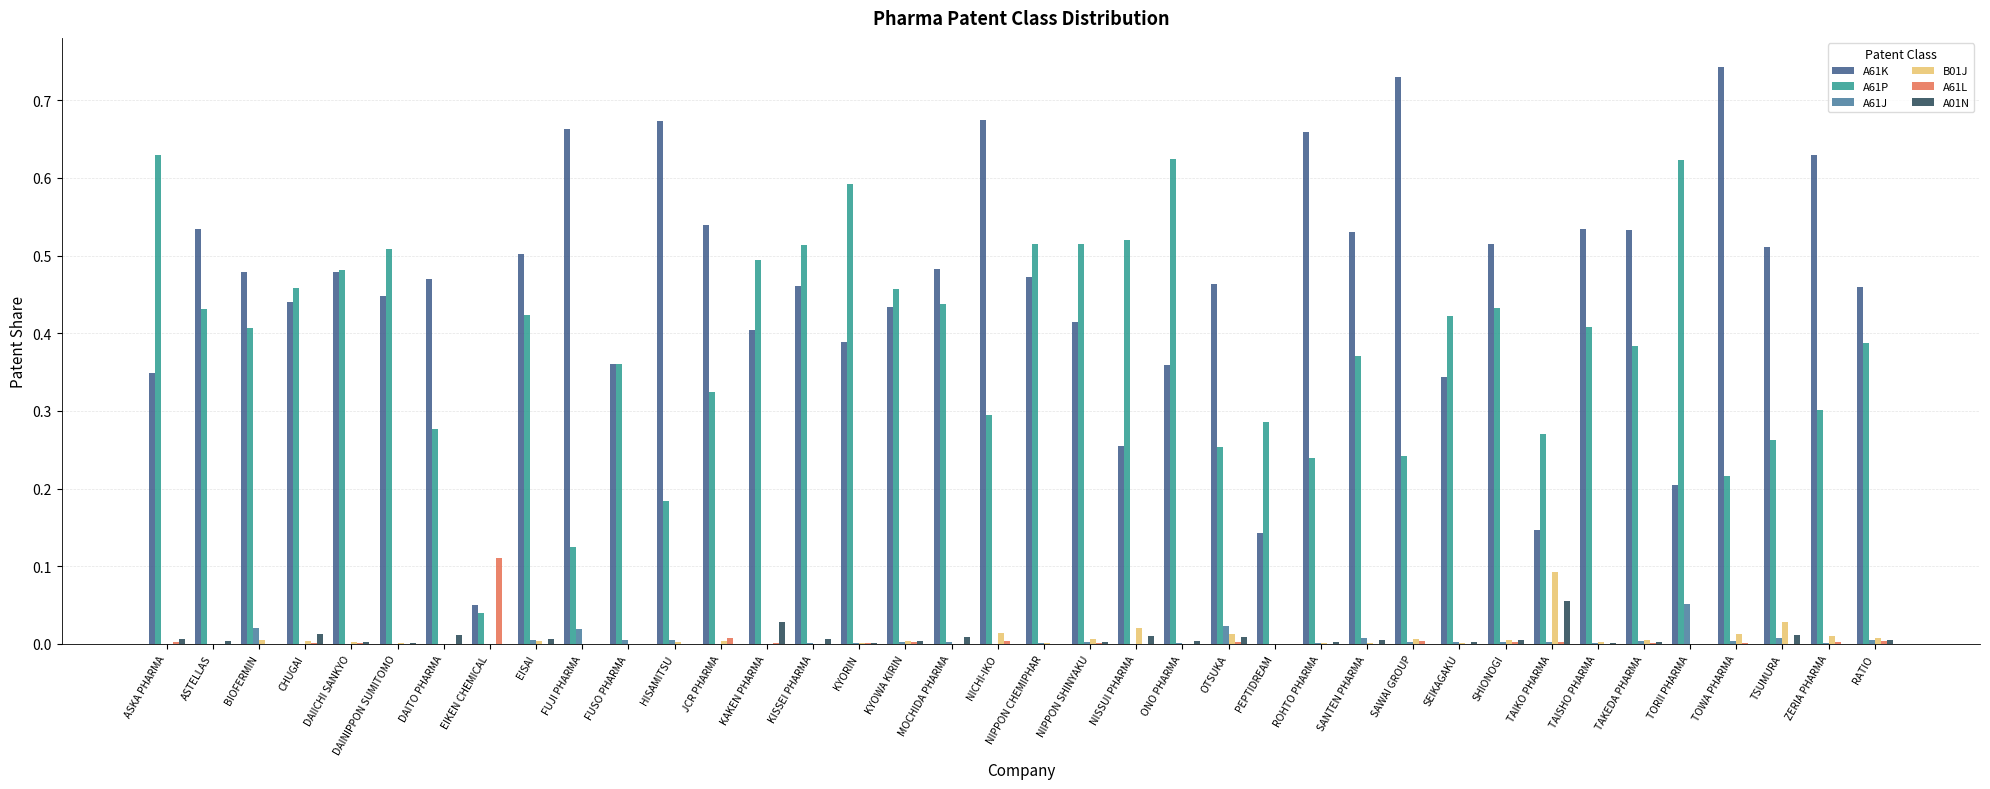

Count the number of categories in the chart.

38